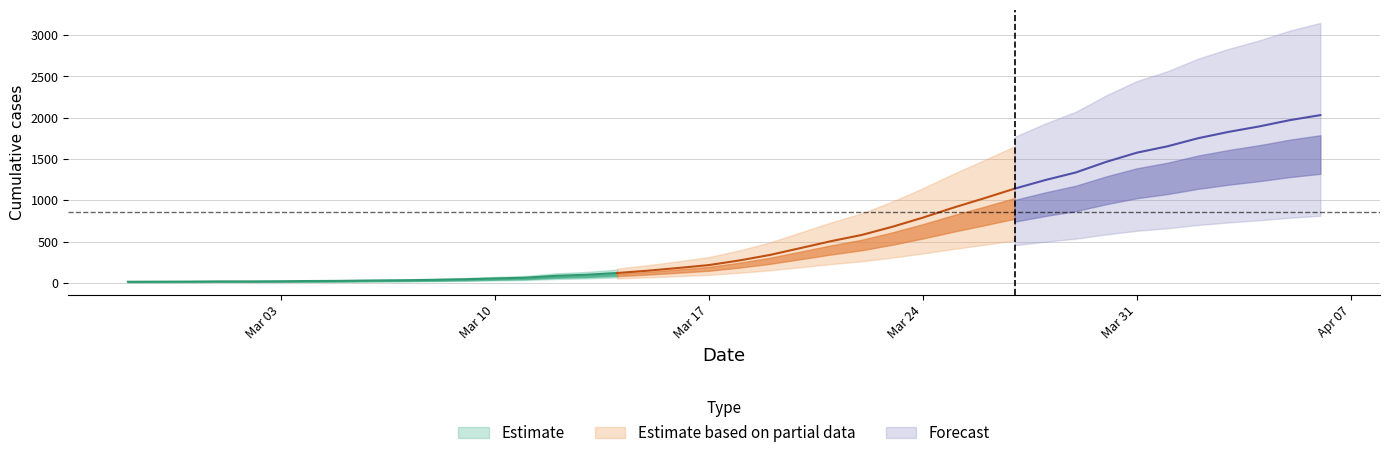

Which has a higher value, 2020-03-16 or 2020-03-28?

2020-03-28